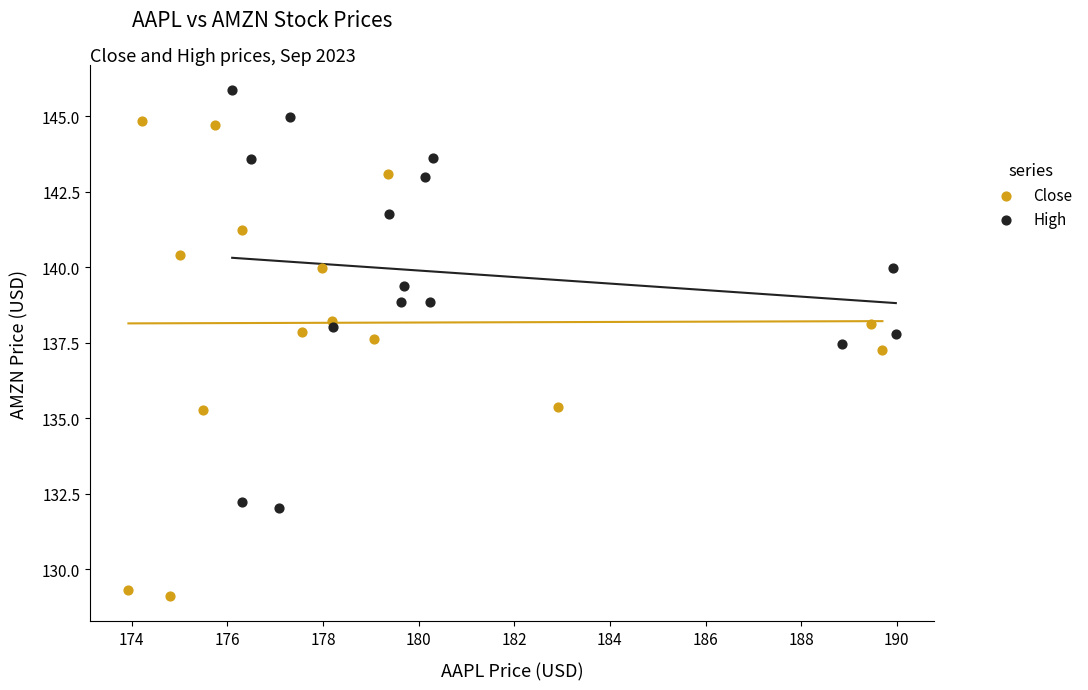

Which series has the largest Y range (max minus min)?

Close